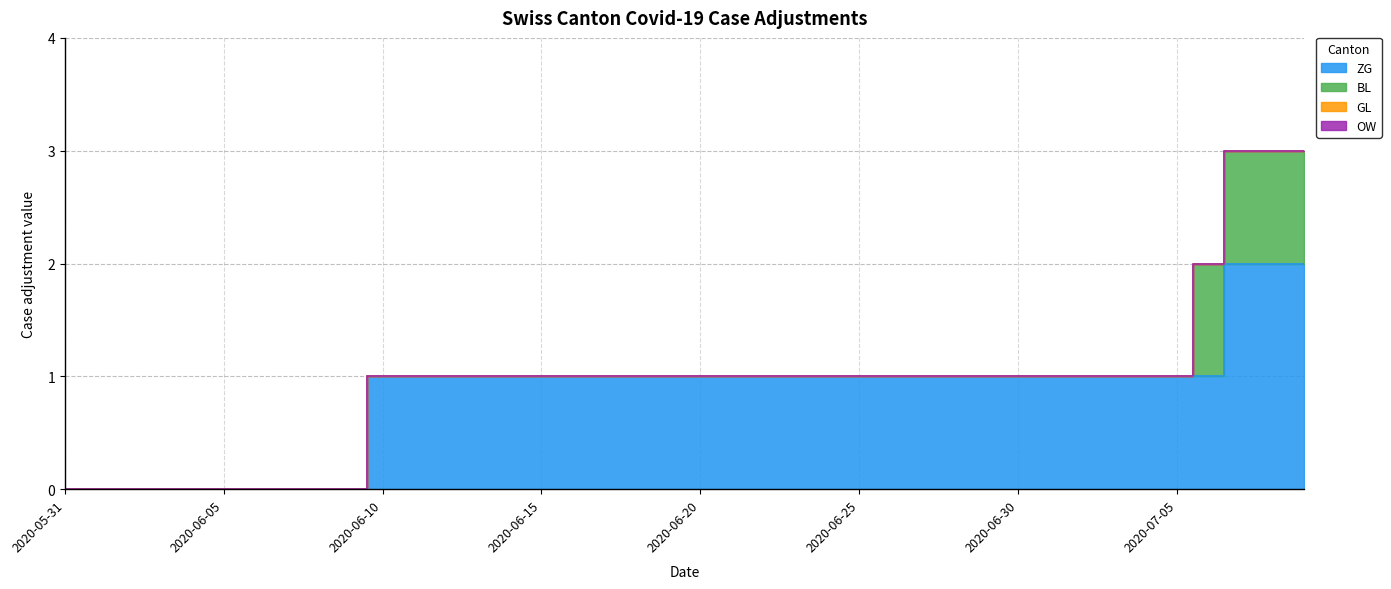

What are all the series names shown in the legend?

ZG, BL, GL, OW